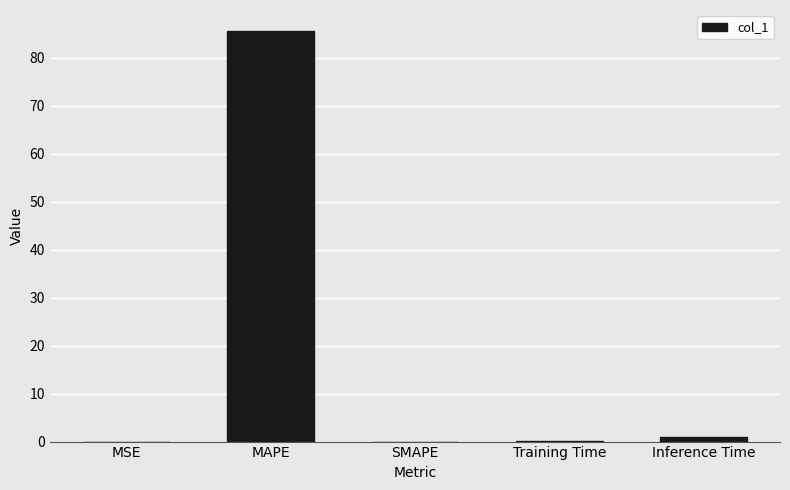

What is the greatest value displayed?

85.6